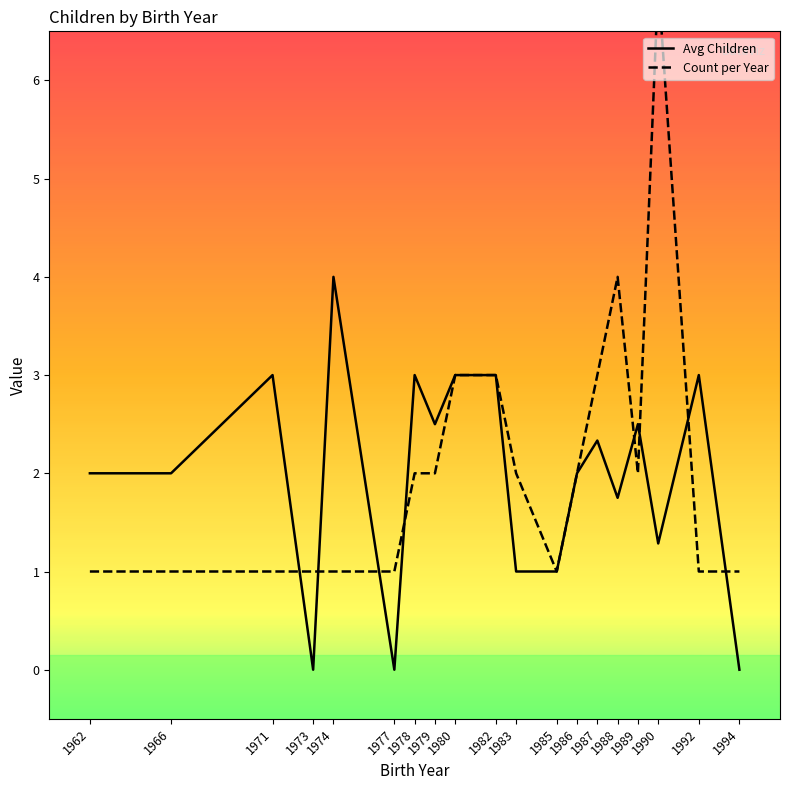

Is the value of Avg Children at 1962 greater than the value of Count per Year at 1992?

Yes